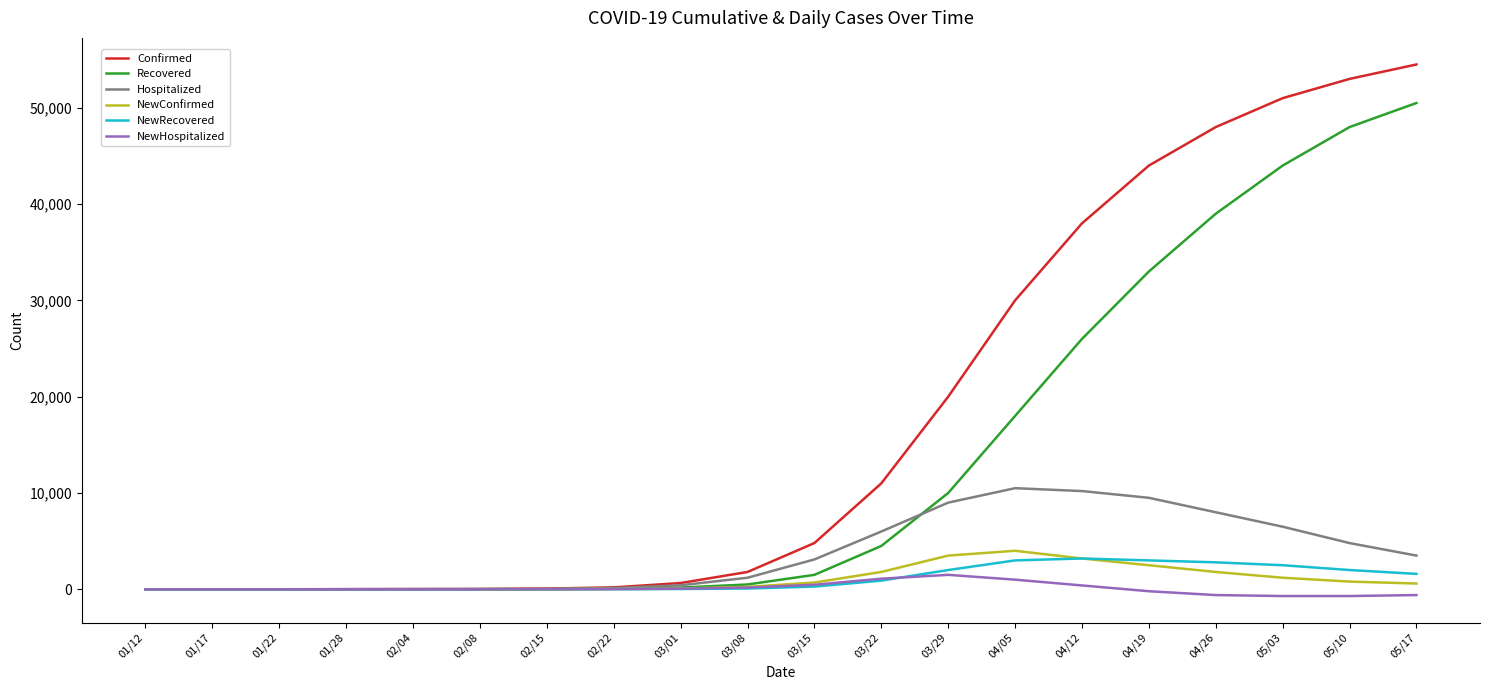

Which series changed the most between 01/22 and 03/22?

Confirmed